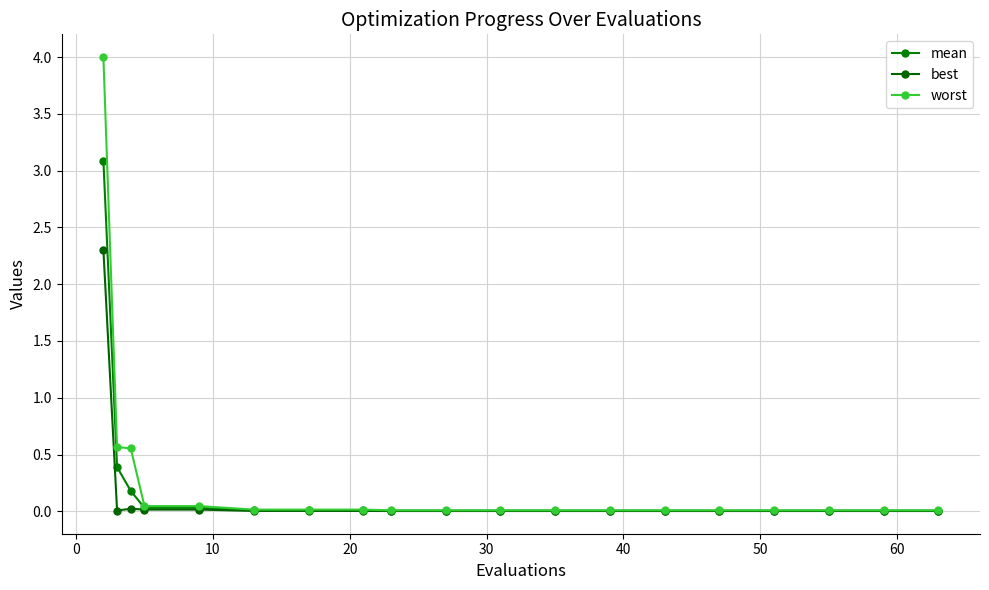

What is the greatest value displayed?

4.0